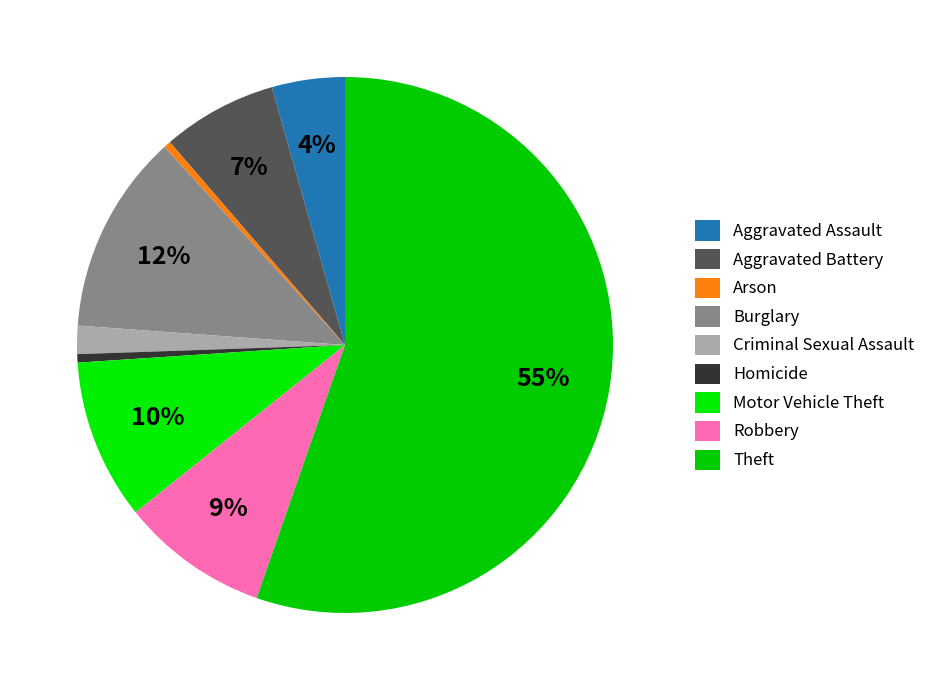

How many slices are in this pie chart?

9